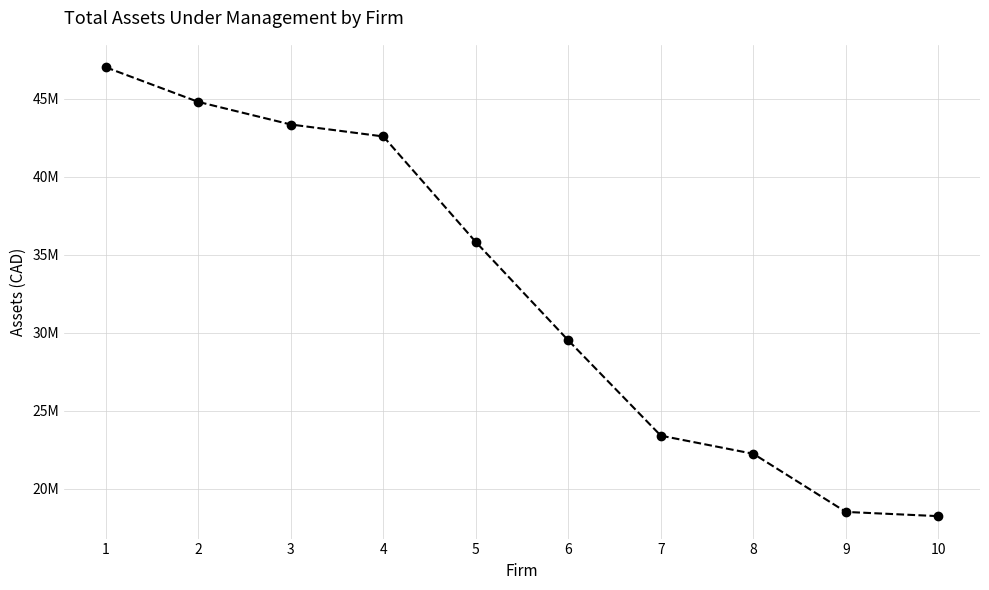

What is the difference between the maximum and minimum values?

28773810